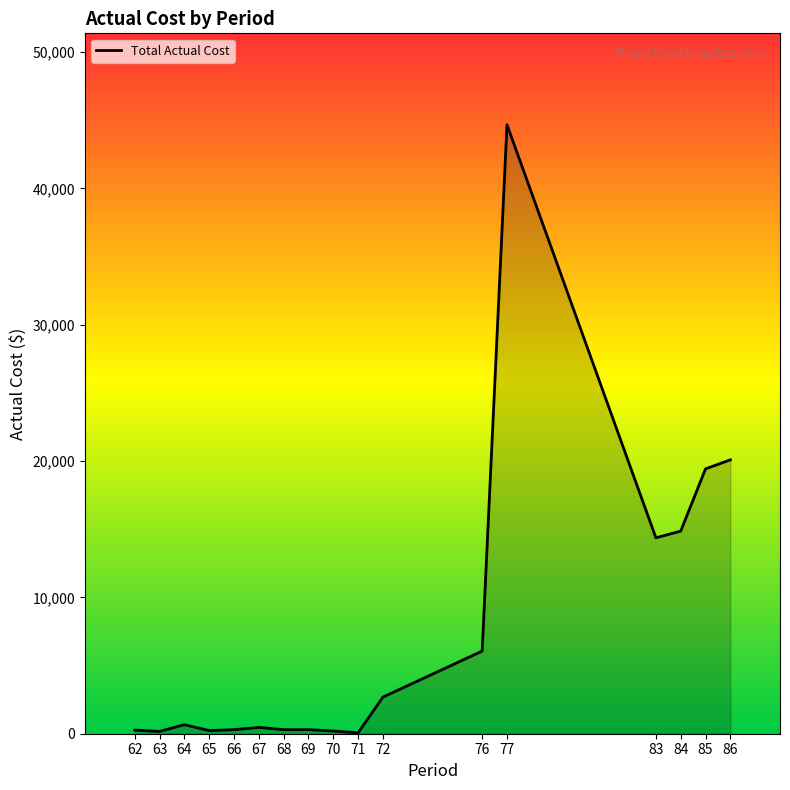

What is the minimum value shown in the chart?

66.0